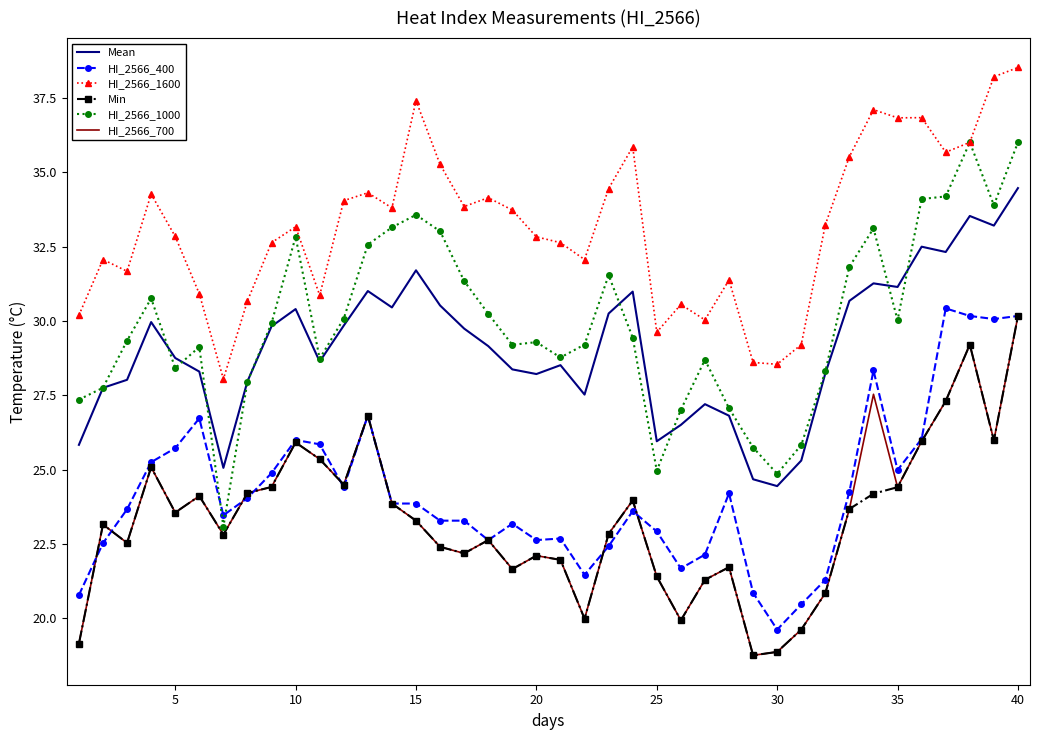

Which series has the largest total across all categories?

HI_2566_1600